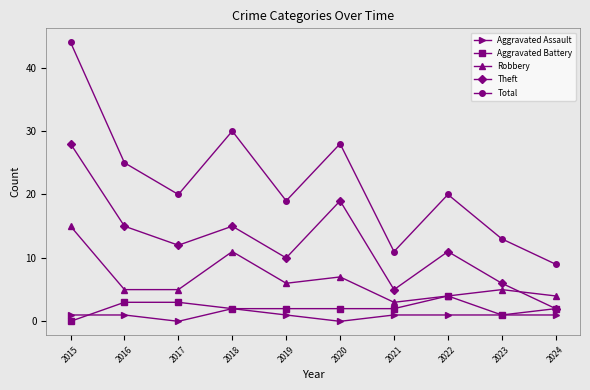

Reading left to right, extract all data points from this chart.

Aggravated Assault: 1	1	0	2	1	0	1	1	1	1
Aggravated Battery: 0	3	3	2	2	2	2	4	1	2
Robbery: 15	5	5	11	6	7	3	4	5	4
Theft: 28	15	12	15	10	19	5	11	6	2
Total: 44	25	20	30	19	28	11	20	13	9